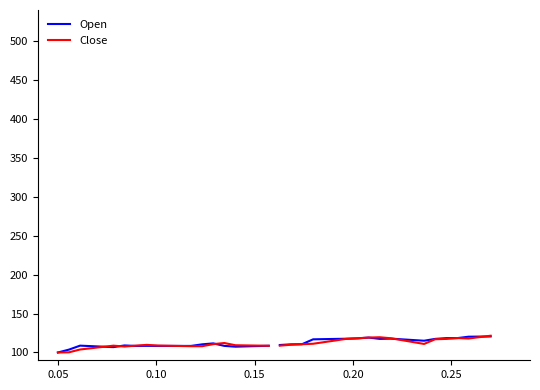

What is the value of the Close point at the 13th from the left?

108.1